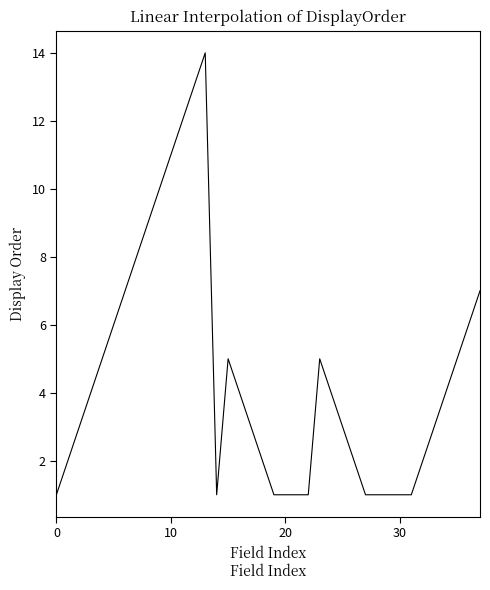

Does the chart have visible grid lines?

No